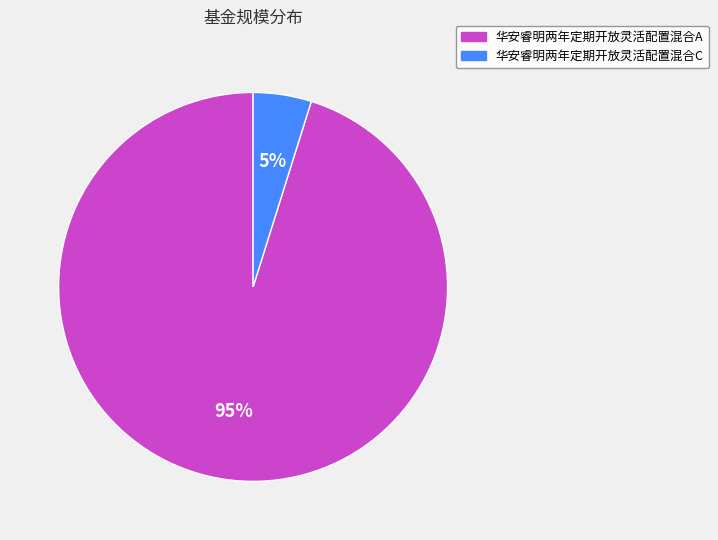

Is the sum of 华安睿明两年定期开放灵活配置混合A and 华安睿明两年定期开放灵活配置混合C greater than half?

Yes